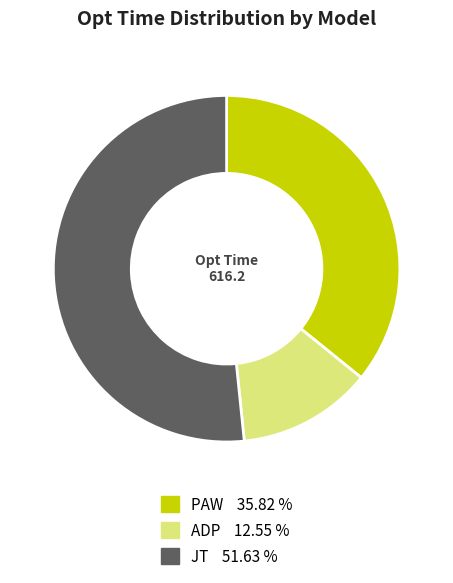

Does any single category account for the majority?

Yes